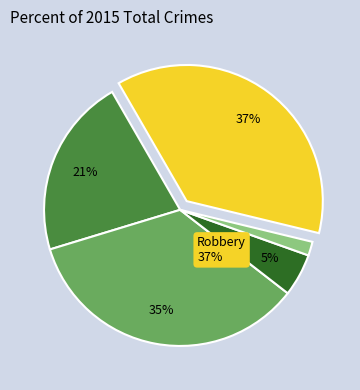

To the nearest percent, what is the average slice percentage?

20%